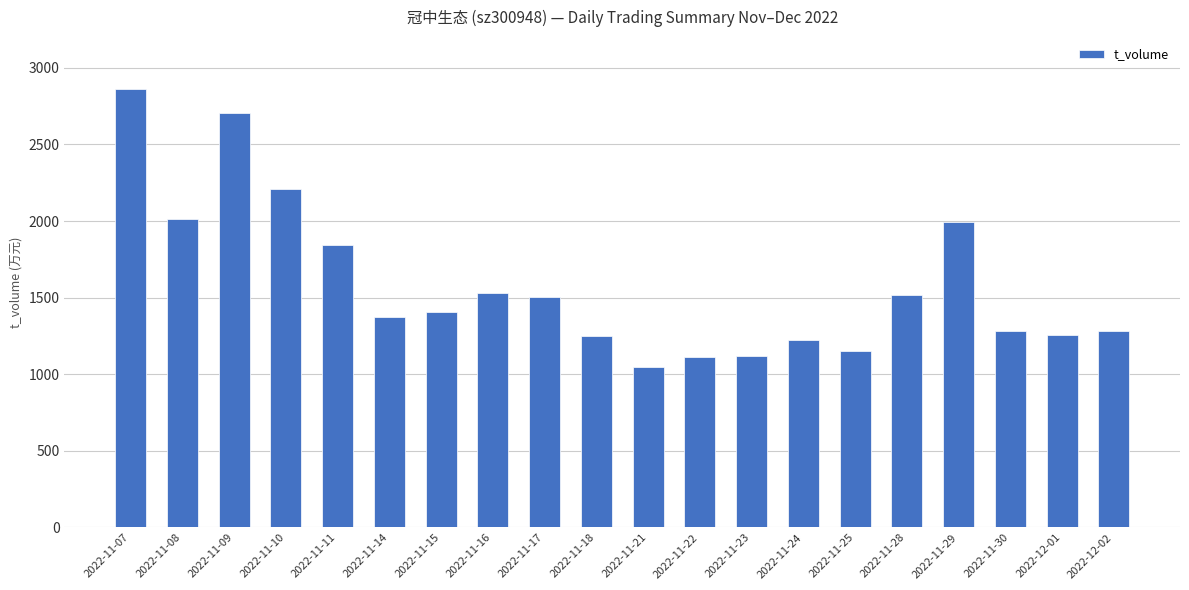

What is the label of the 19th bar from the left?

2022-12-01